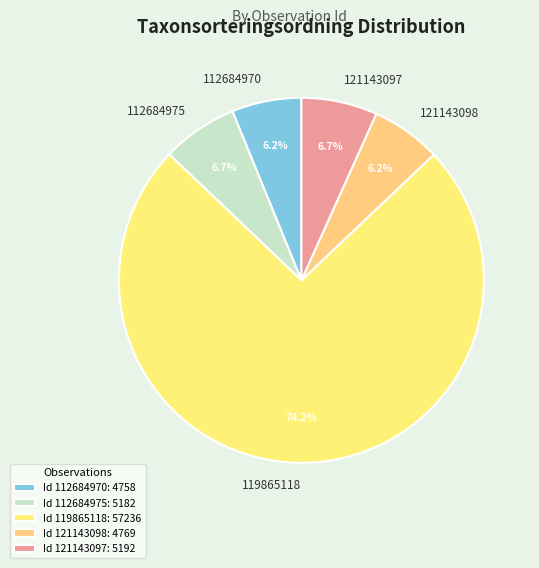

Between 121143097 and 119865118, which is larger?

119865118